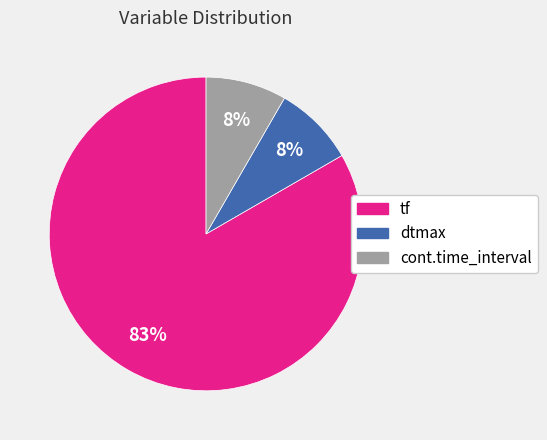

To the nearest percent, what is the combined percentage of tf and cont.time_interval?

92%